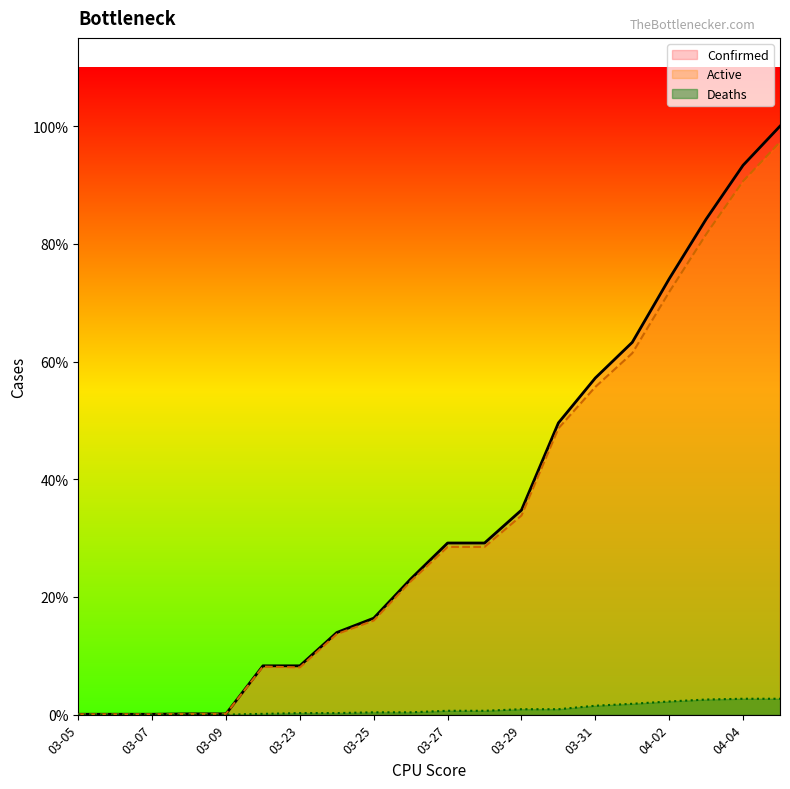

What are all the series names shown in the legend?

Confirmed, Active, Deaths